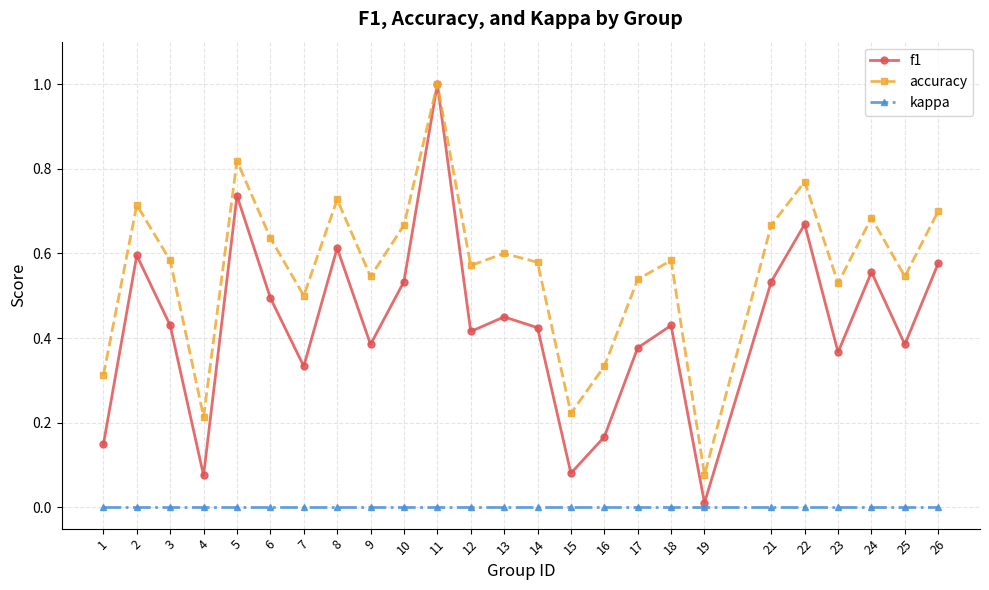

True or false: accuracy has more than 2 interior local peaks.

True